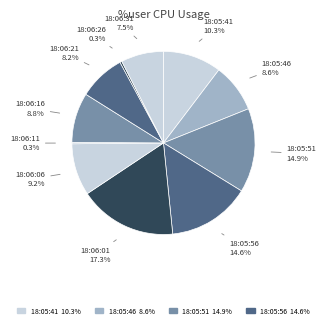

To the nearest percent, what is the average slice percentage?

9%